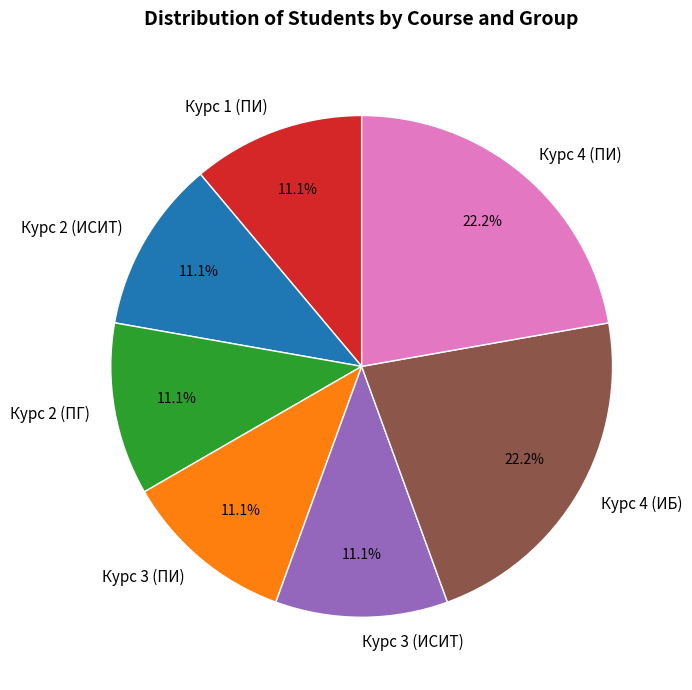

Approximately how many times larger is the value at Курс 3 (ИСИТ) compared to Курс 2 (ИСИТ)?

1.0